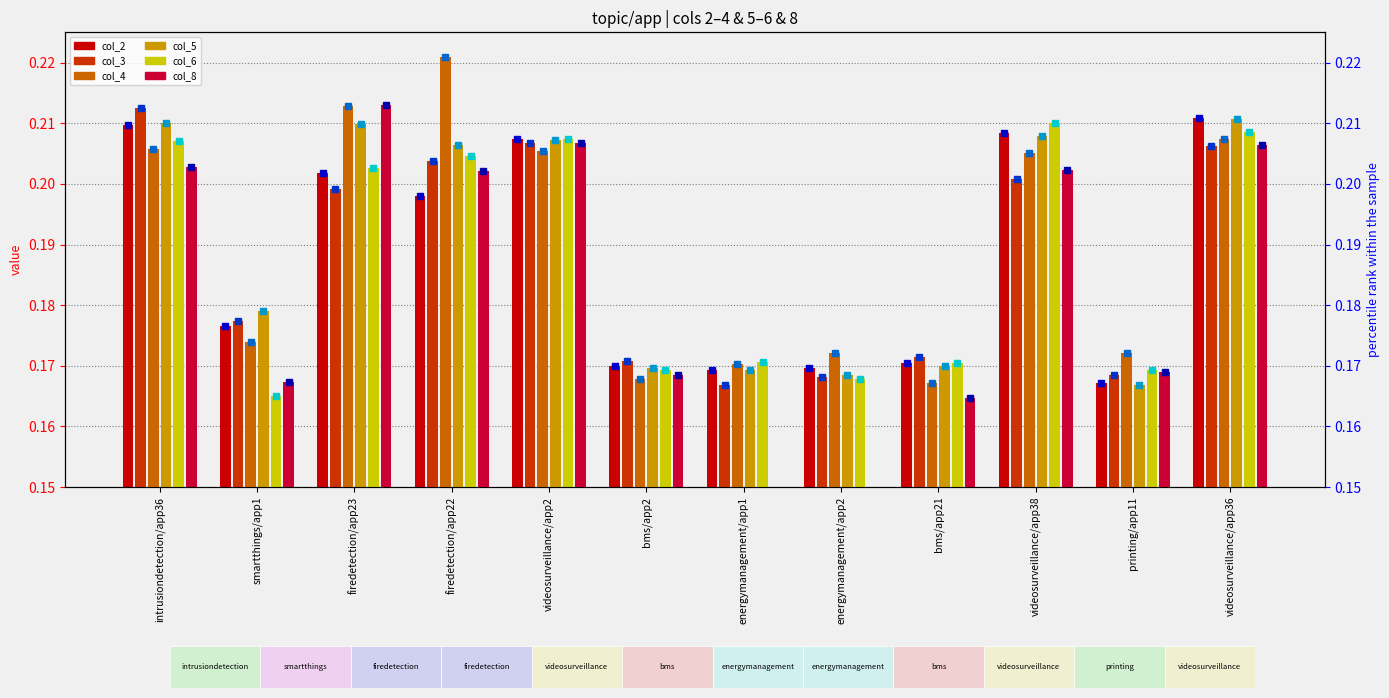

What is the label of the 10th bar from the right?

firedetection/app23